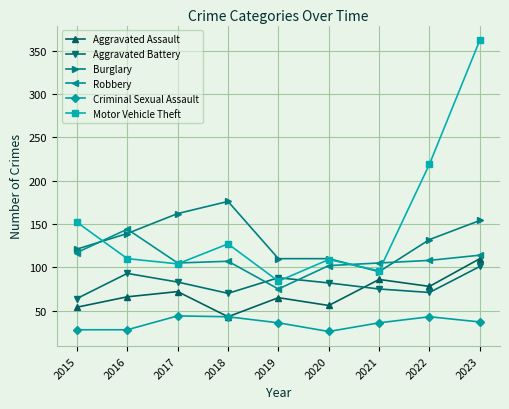

What is the lowest value of the Motor Vehicle Theft series?

84